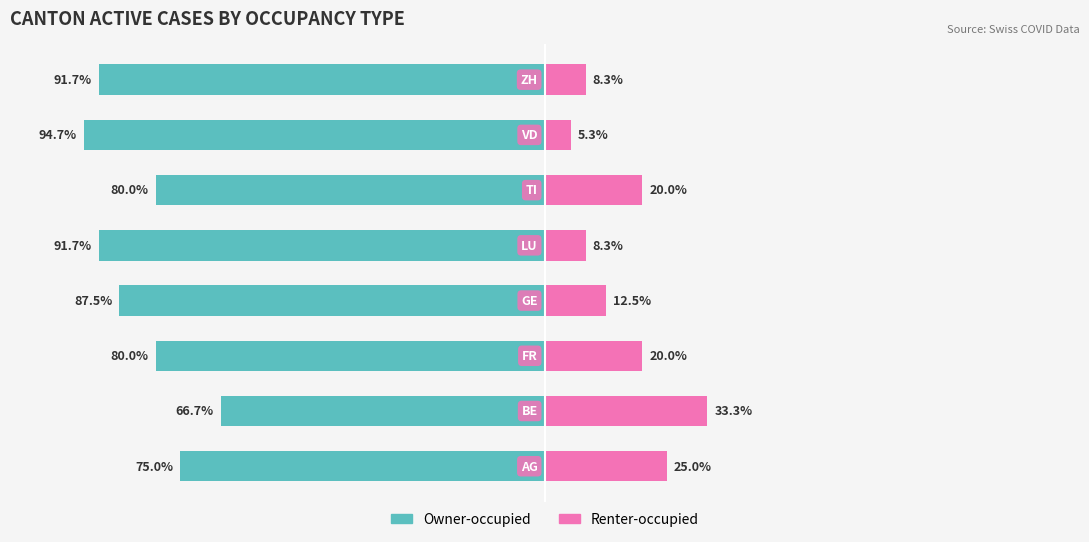

What is the value of the Renter-occupied bar at the 8th from the left?

8.3